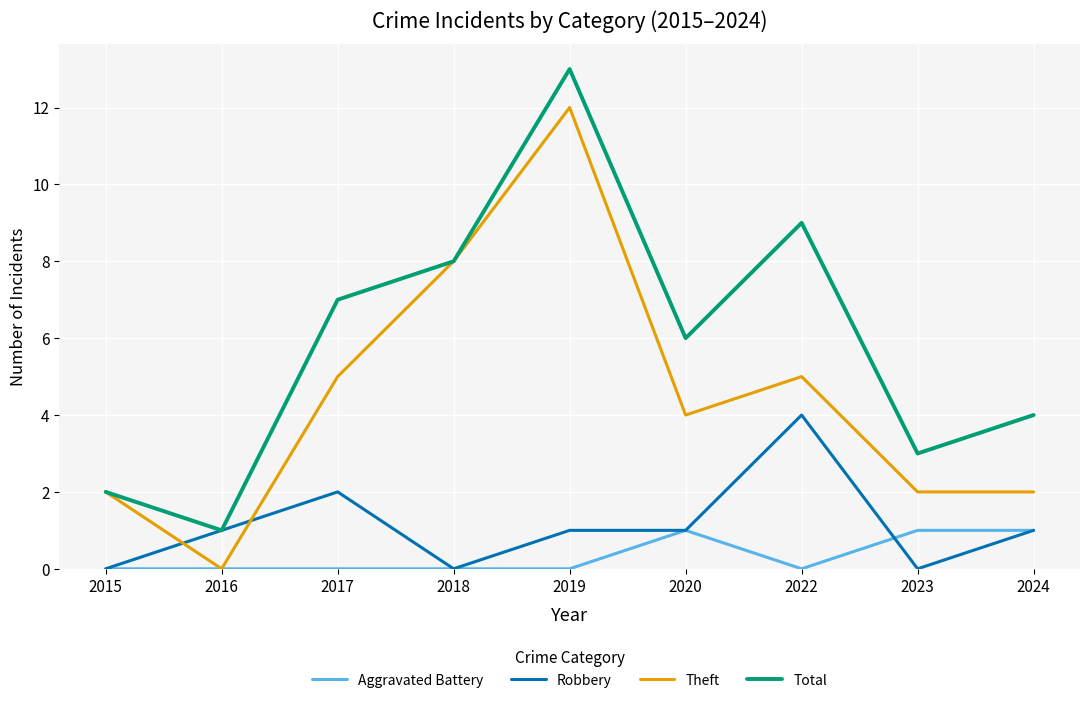

True or false: Total has a value of 1 at 2024.

False